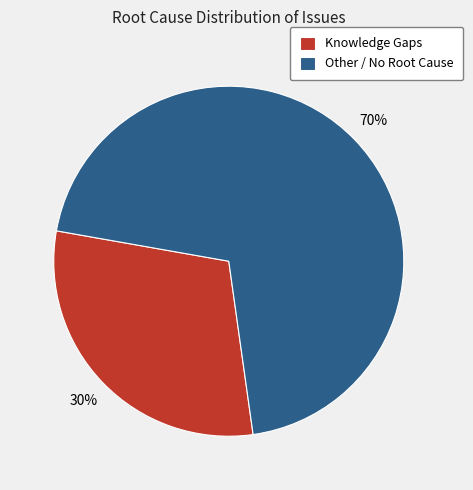

To the nearest percent, what portion does Other / No Root Cause represent?

70%